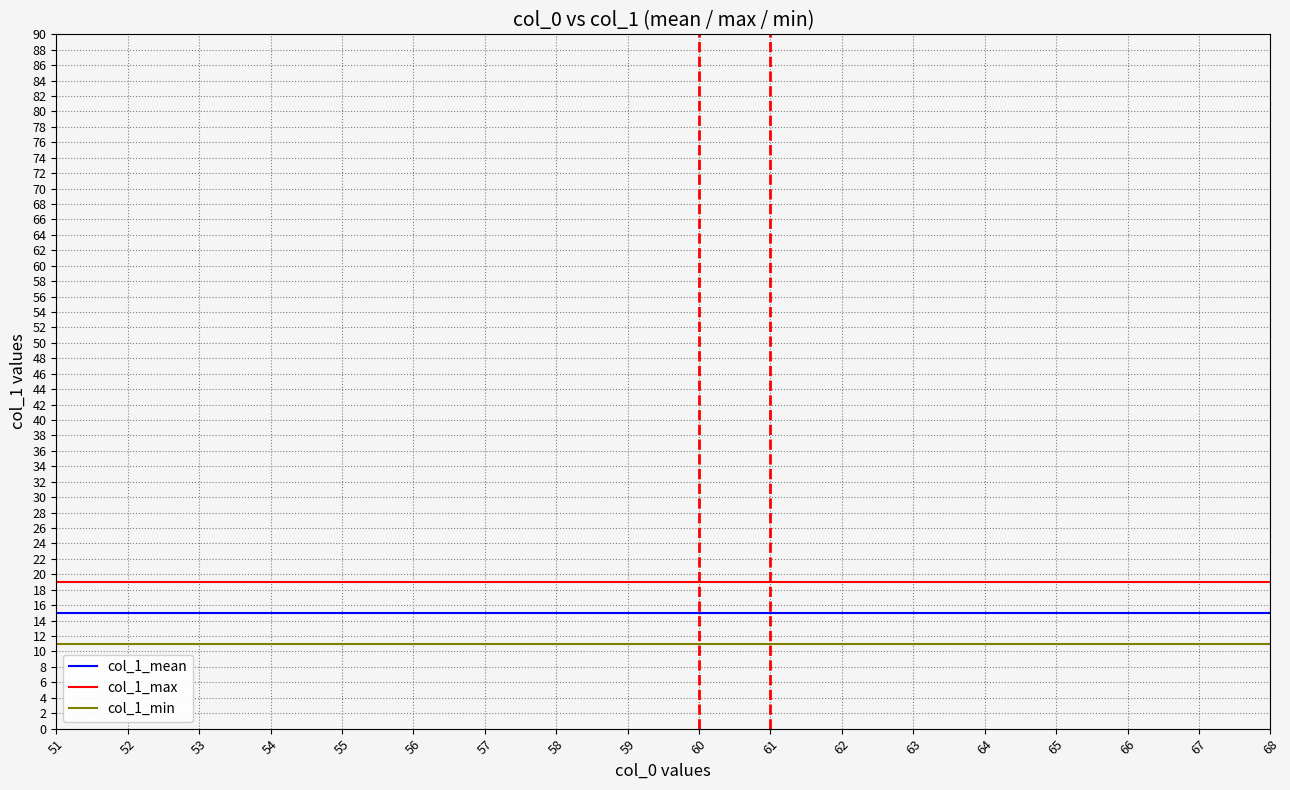

Rank the series by their average value, from lowest to highest.

col_1_min, col_1_mean, col_1_max